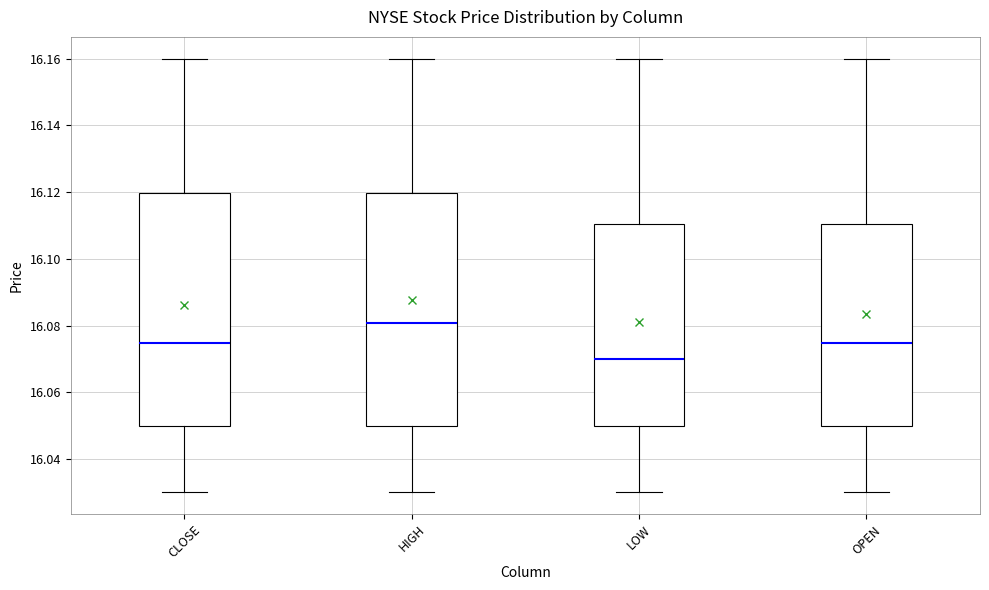

Reading left to right, transcribe this box plot: for each box, give where its median line is, the range the box spans, and where its two whiskers end, as read against the y-axis. The values are not printed on the chart, so give them approximately, as read against the axis.

CLOSE: median 16.074, box 16.050 to 16.120, whiskers 16.030 to 16.160
HIGH: median 16.080, box 16.050 to 16.120, whiskers 16.030 to 16.160
LOW: median 16.070, box 16.050 to 16.110, whiskers 16.030 to 16.160
OPEN: median 16.074, box 16.050 to 16.110, whiskers 16.030 to 16.160